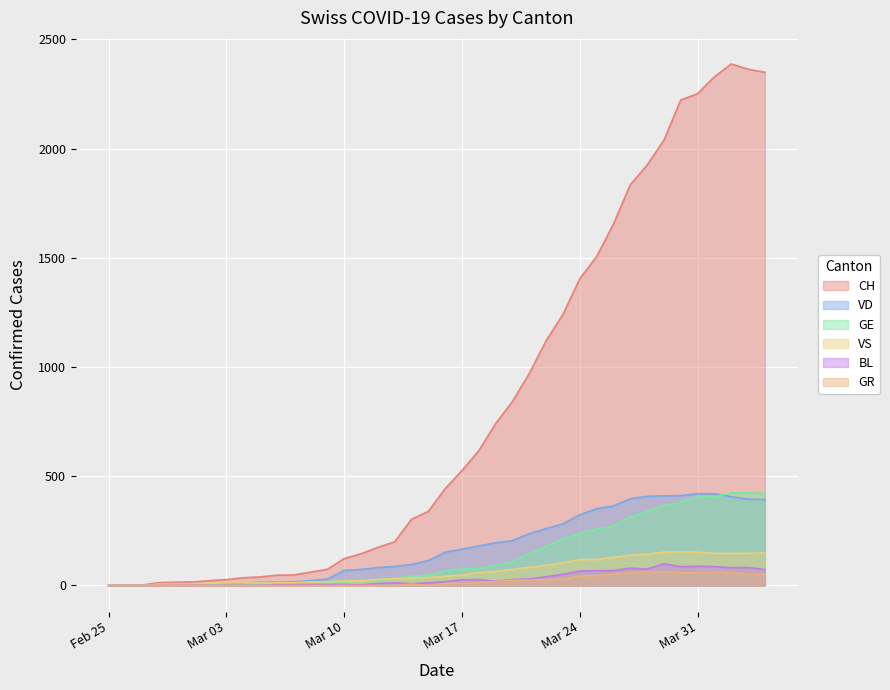

Between 2020-04-02 and 2020-04-03, which series saw the biggest shift?

CH